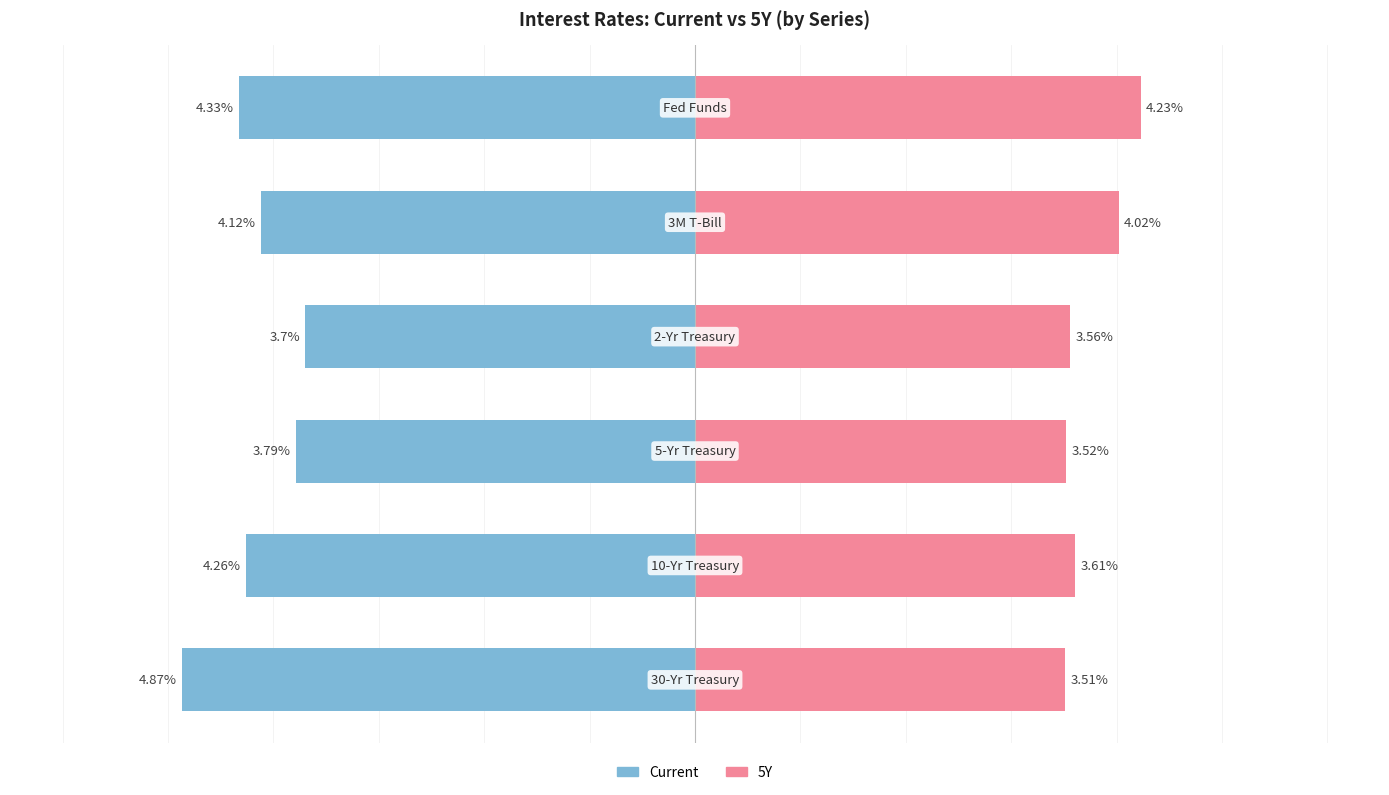

Count the number of categories in the chart.

6